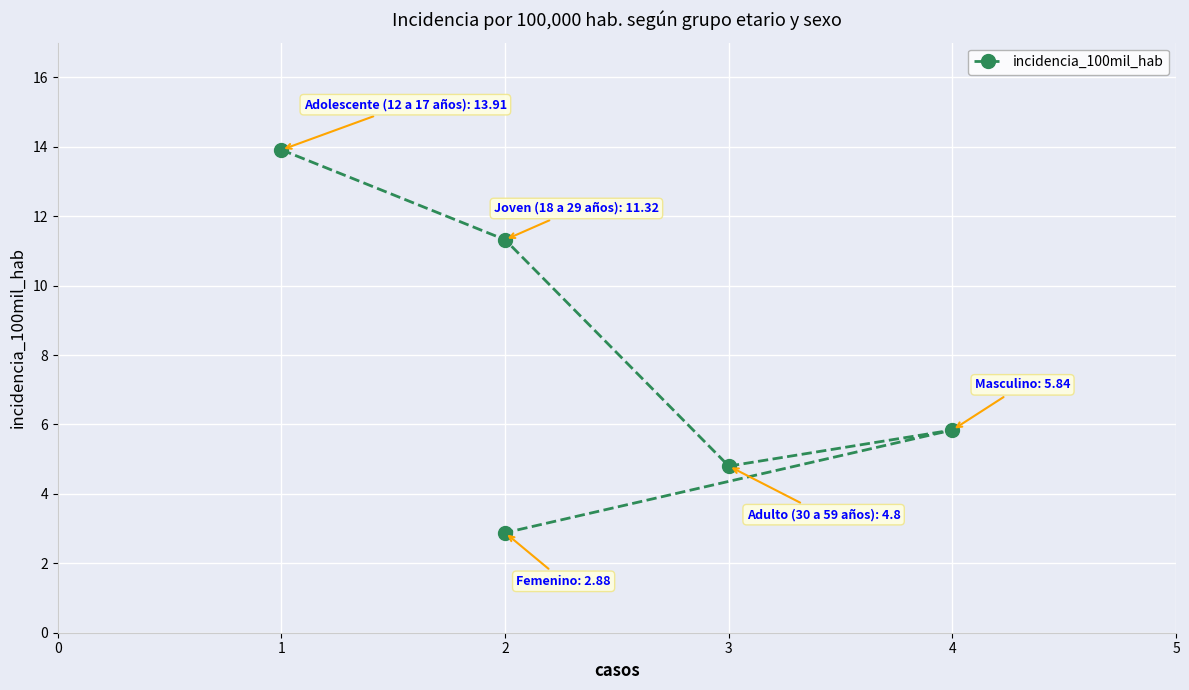

What is the difference between the maximum and minimum values?

11.0